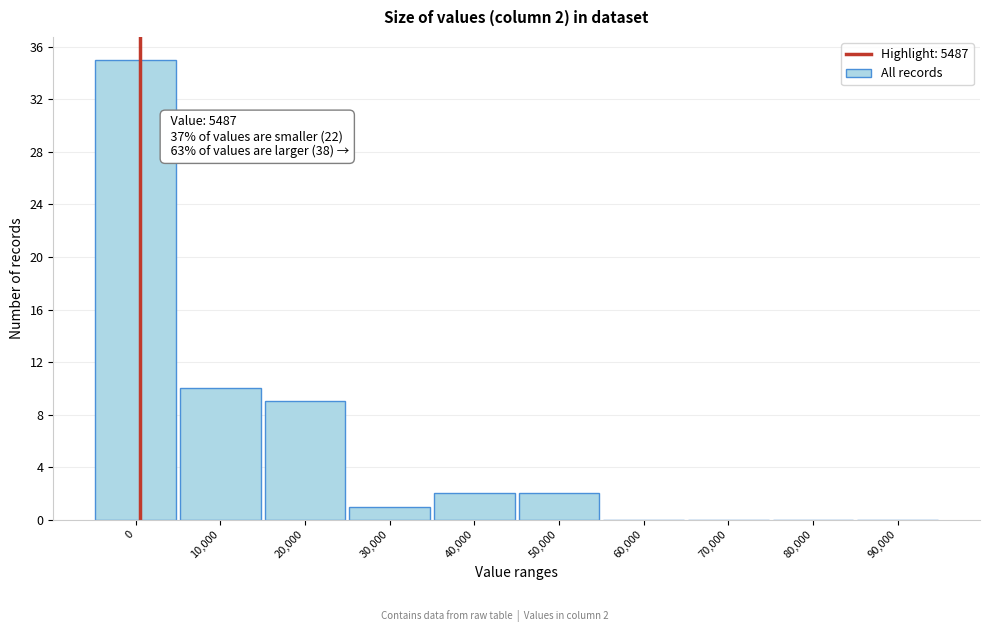

Reading right to left, list all the values displayed in this chart.

90,000=0	80,000=0	70,000=0	60,000=0	50,000=2	40,000=2	30,000=1	20,000=9	10,000=10	0=35